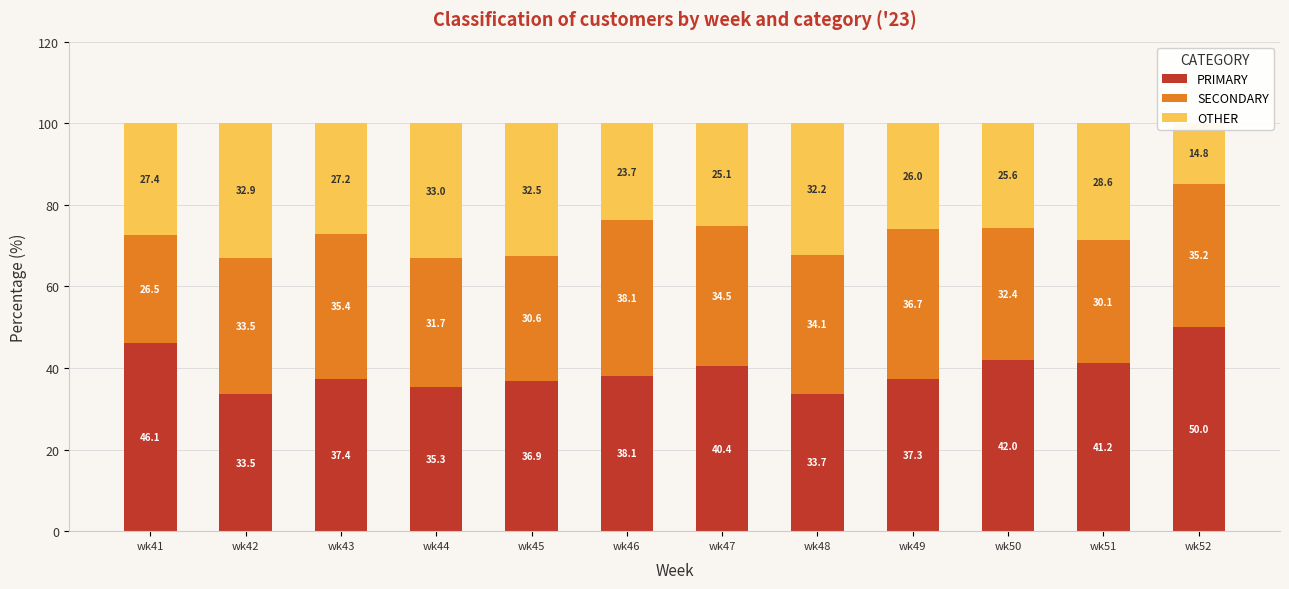

At which label does PRIMARY first exceed 38?

wk41